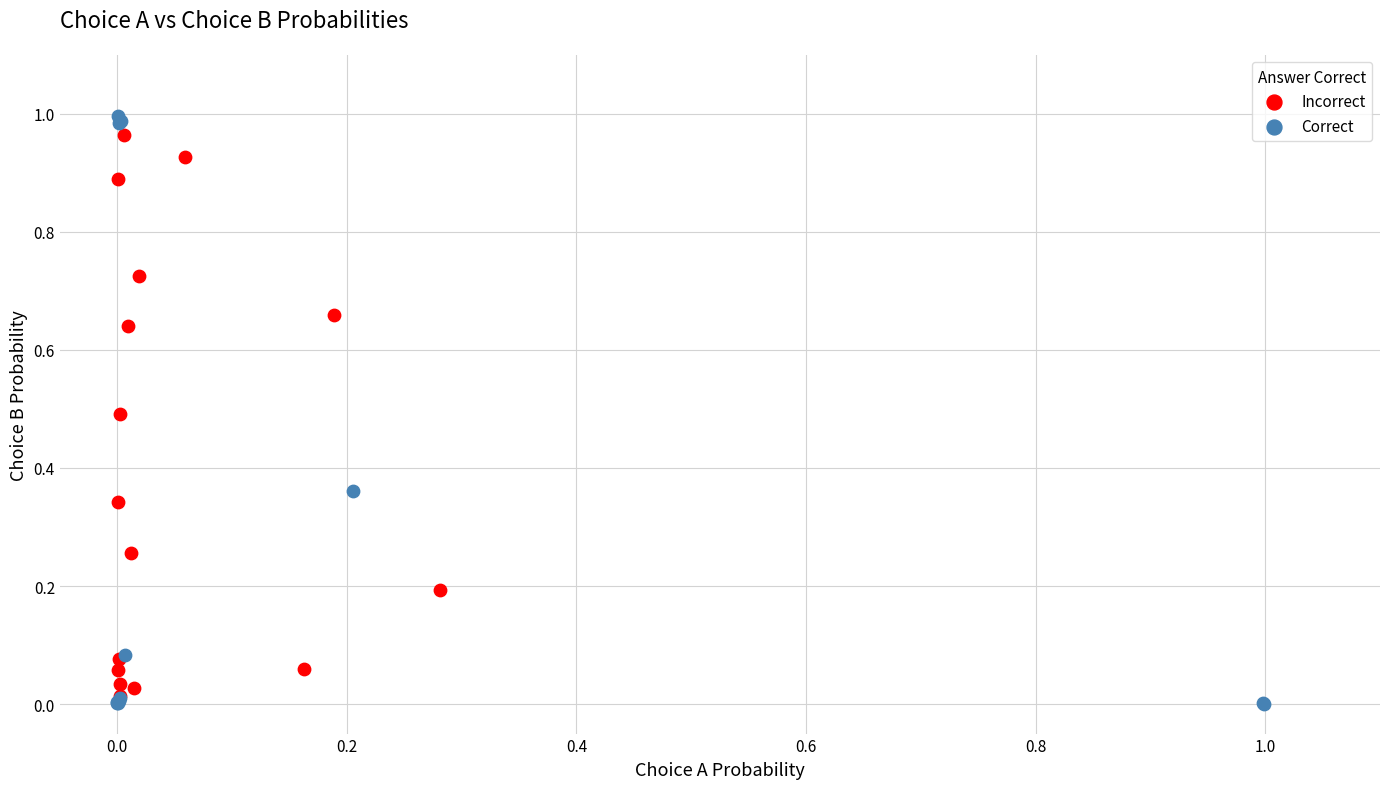

Which series has the widest spread of Y values?

Correct